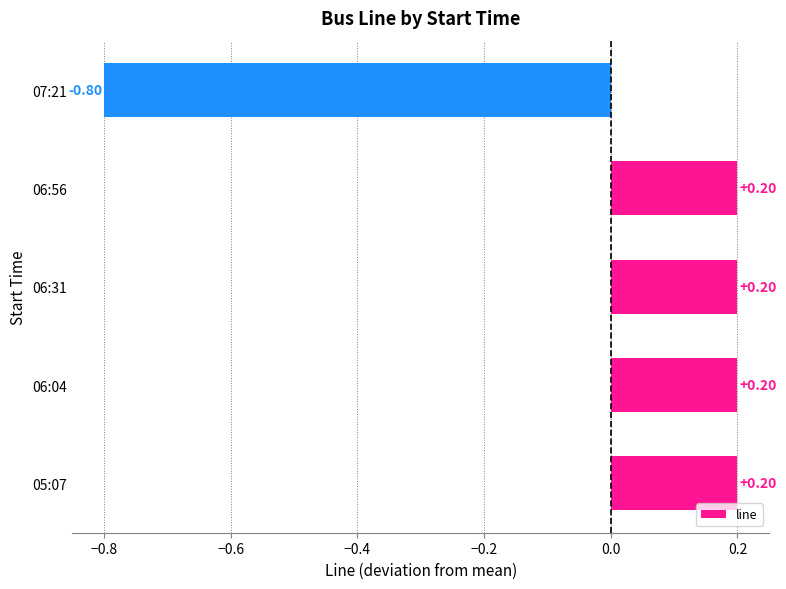

What is the difference between the maximum and minimum values?

1.0